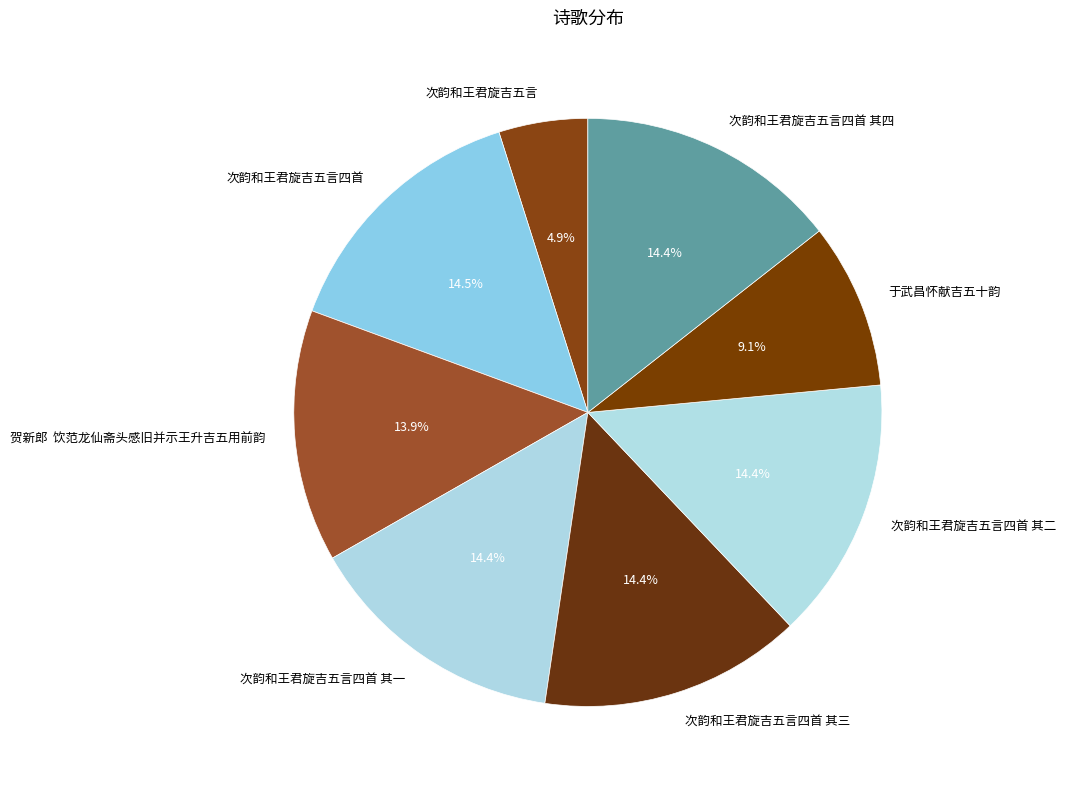

Which category has the smallest portion of the pie?

次韵和王君旋吉五言